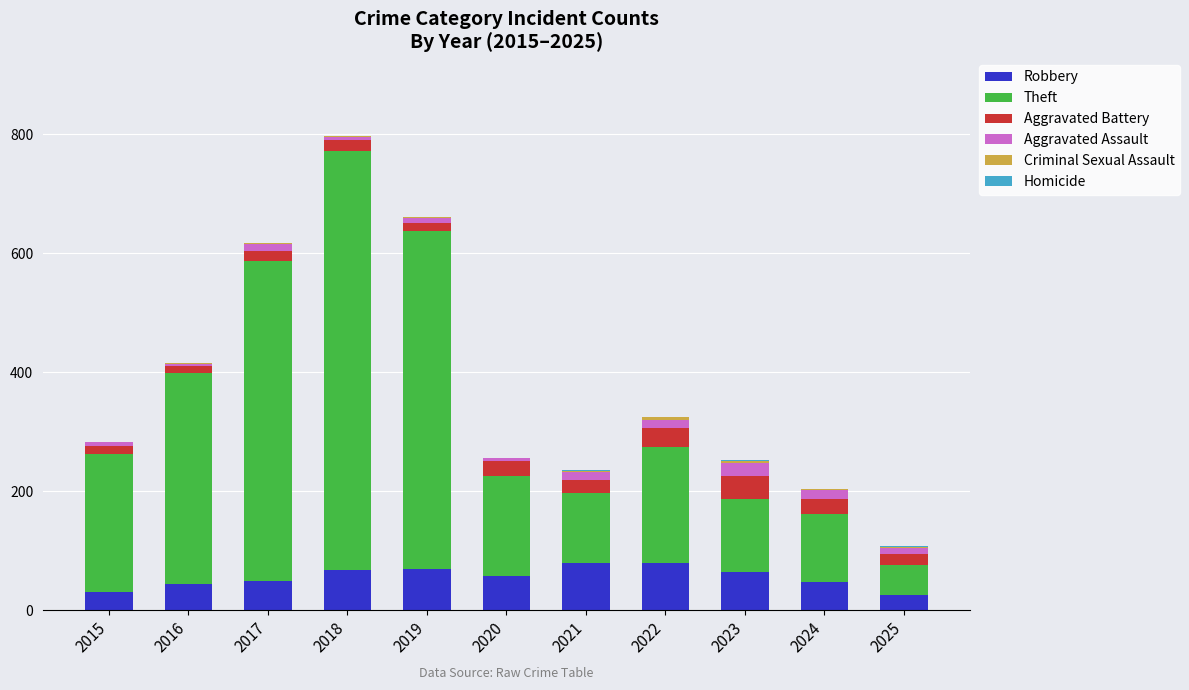

What is the sum of all Robbery values?

613